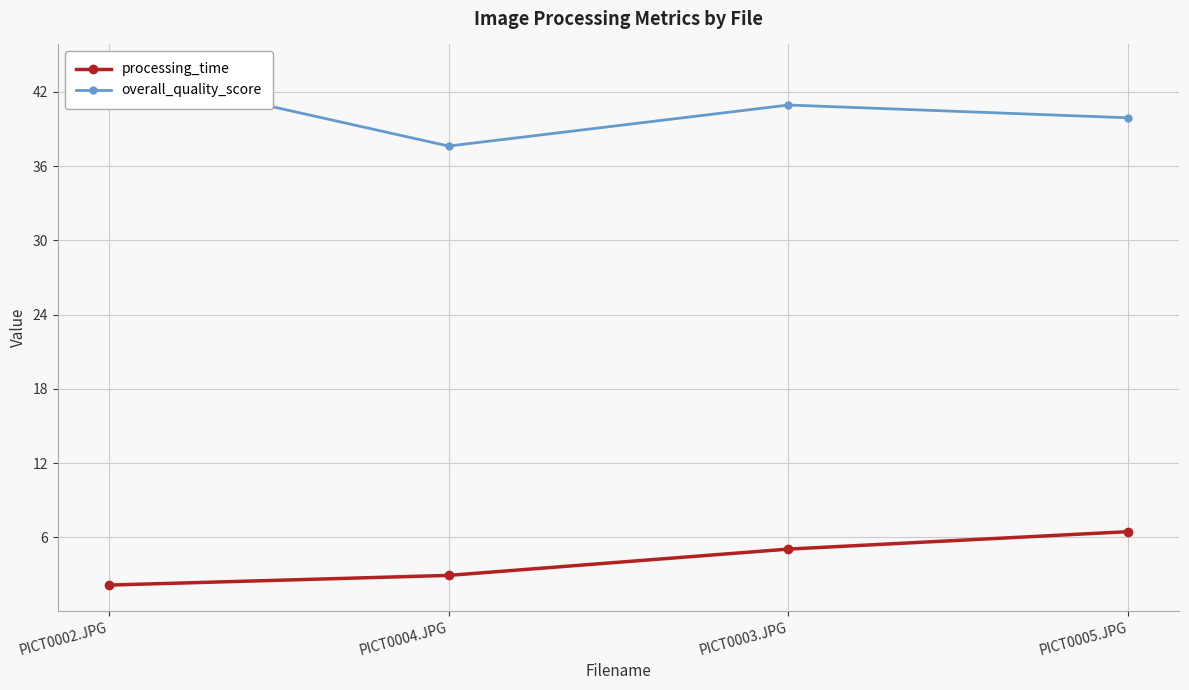

List the series in order of their overall mean, lowest first.

processing_time, overall_quality_score